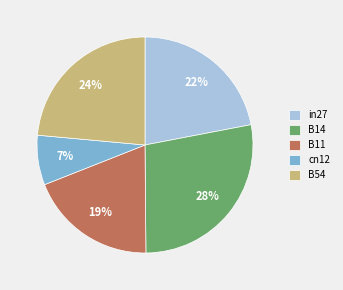

What percentage is the cn12 slice, to the nearest percent?

7%